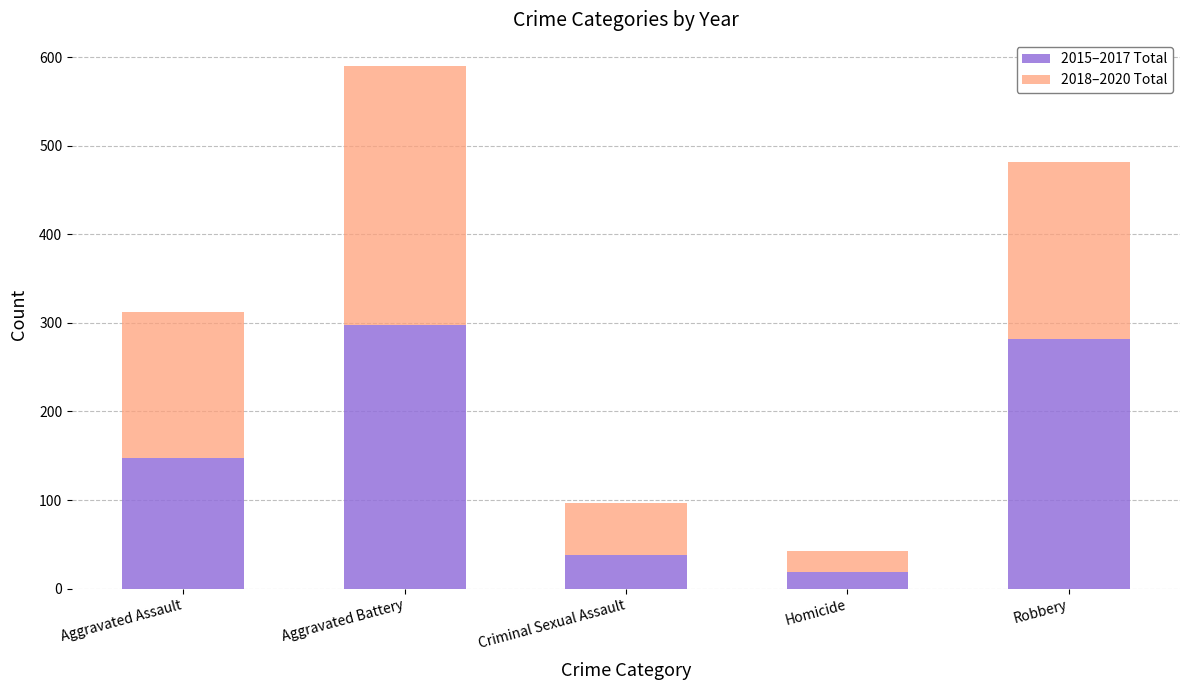

What is the total value across all series at Criminal Sexual Assault?

97